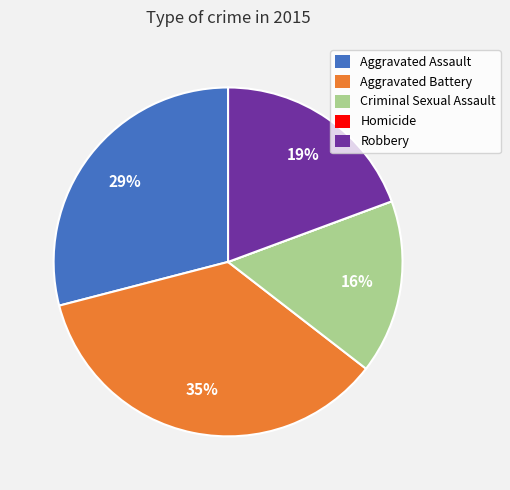

What percentage is the Aggravated Battery slice, to the nearest percent?

35%